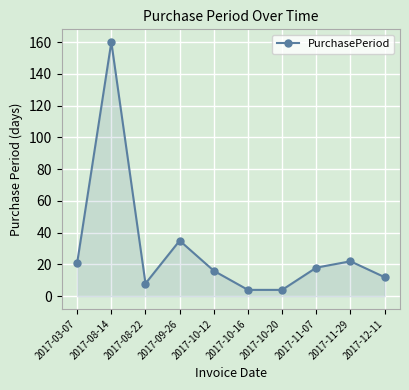

Reading left to right, extract all data points from this chart.

2017-03-07=21	2017-08-14=160	2017-08-22=8	2017-09-26=35	2017-10-12=16	2017-10-16=4	2017-10-20=4	2017-11-07=18	2017-11-29=22	2017-12-11=12